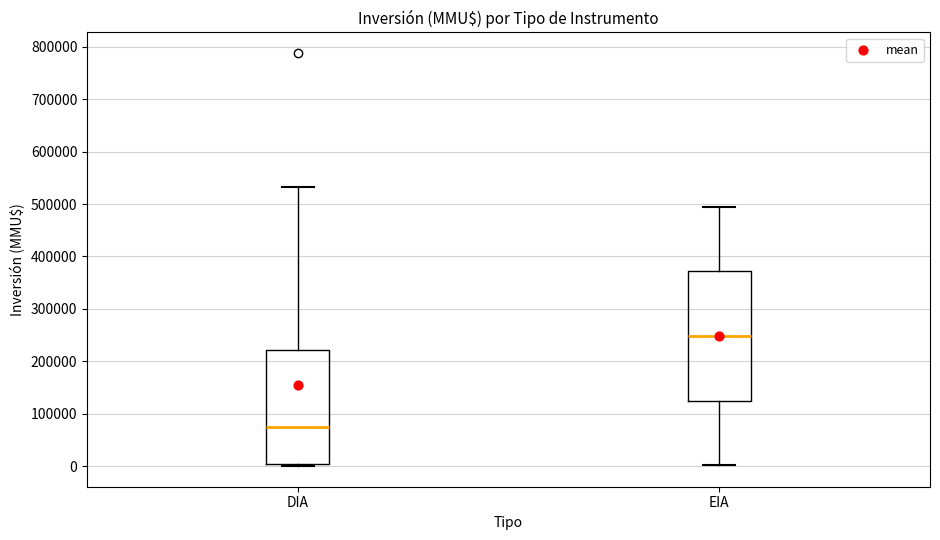

Reading left to right, read every box against the y-axis: the position of its median line, the range the box covers, and the ends of its whiskers. The values are not printed on the chart, so give them approximately, as read against the axis.

DIA: median 80000, box 0 to 220000, whiskers 0 (just below the box's lower edge) to 530000
EIA: median 250000, box 120000 to 370000, whiskers 0 to 500000